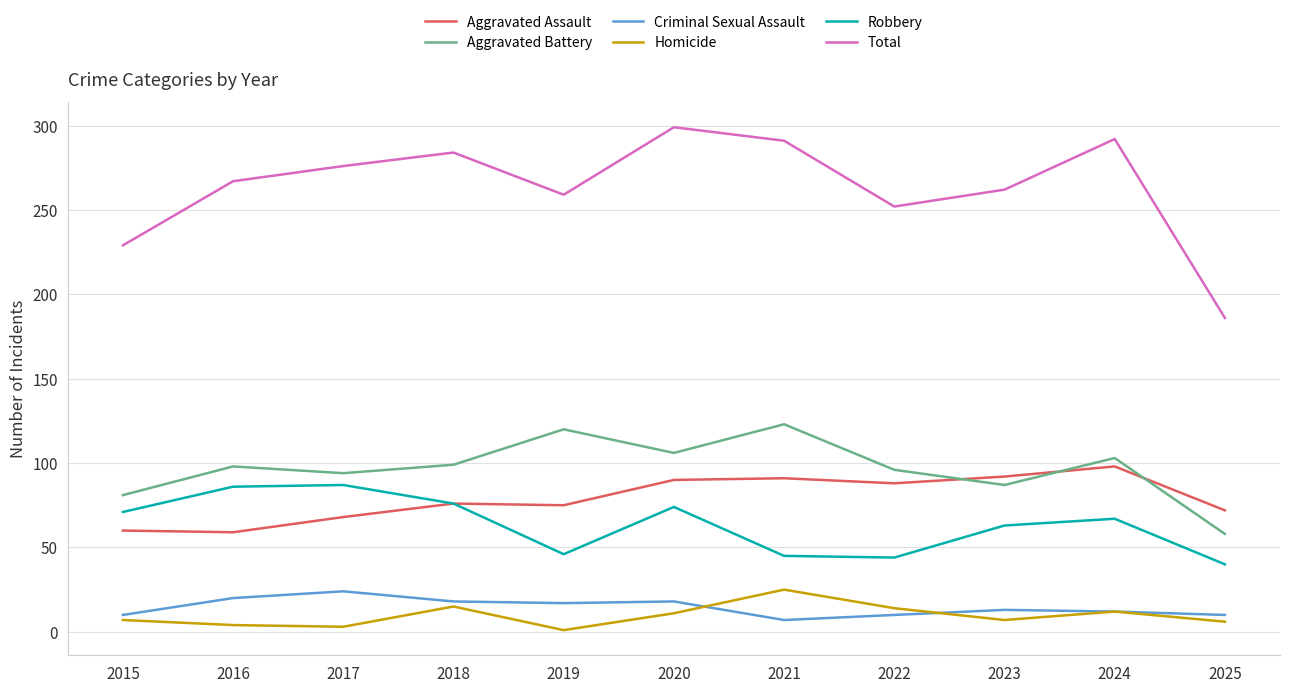

What are all the series names shown in the legend?

Aggravated Assault, Aggravated Battery, Criminal Sexual Assault, Homicide, Robbery, Total